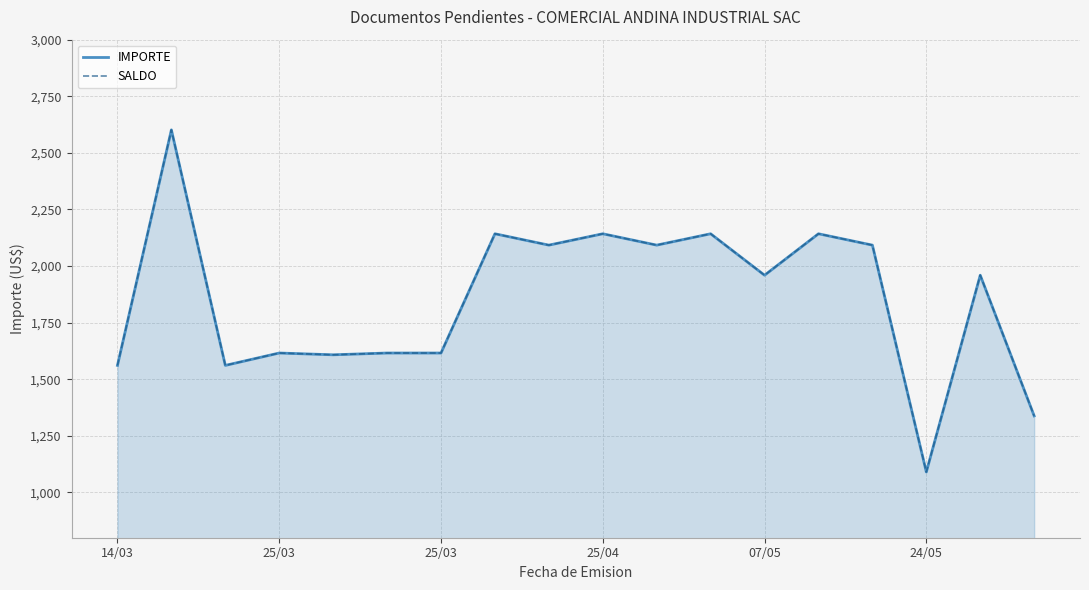

Reading left to right, what are all the values shown in this chart?

IMPORTE: 1561.1	2601.6	1561.1	1615.9	1608.0	1615.9	1615.9	2142.6	2092.4	2142.6	2092.4	2142.6	1959.5	2142.6	2092.4	1090.3	1959.5	1338.1
SALDO: 1561.1	2601.6	1561.1	1615.9	1608.0	1615.9	1615.9	2142.6	2092.4	2142.6	2092.4	2142.6	1959.5	2142.6	2092.4	1090.3	1959.5	1338.1